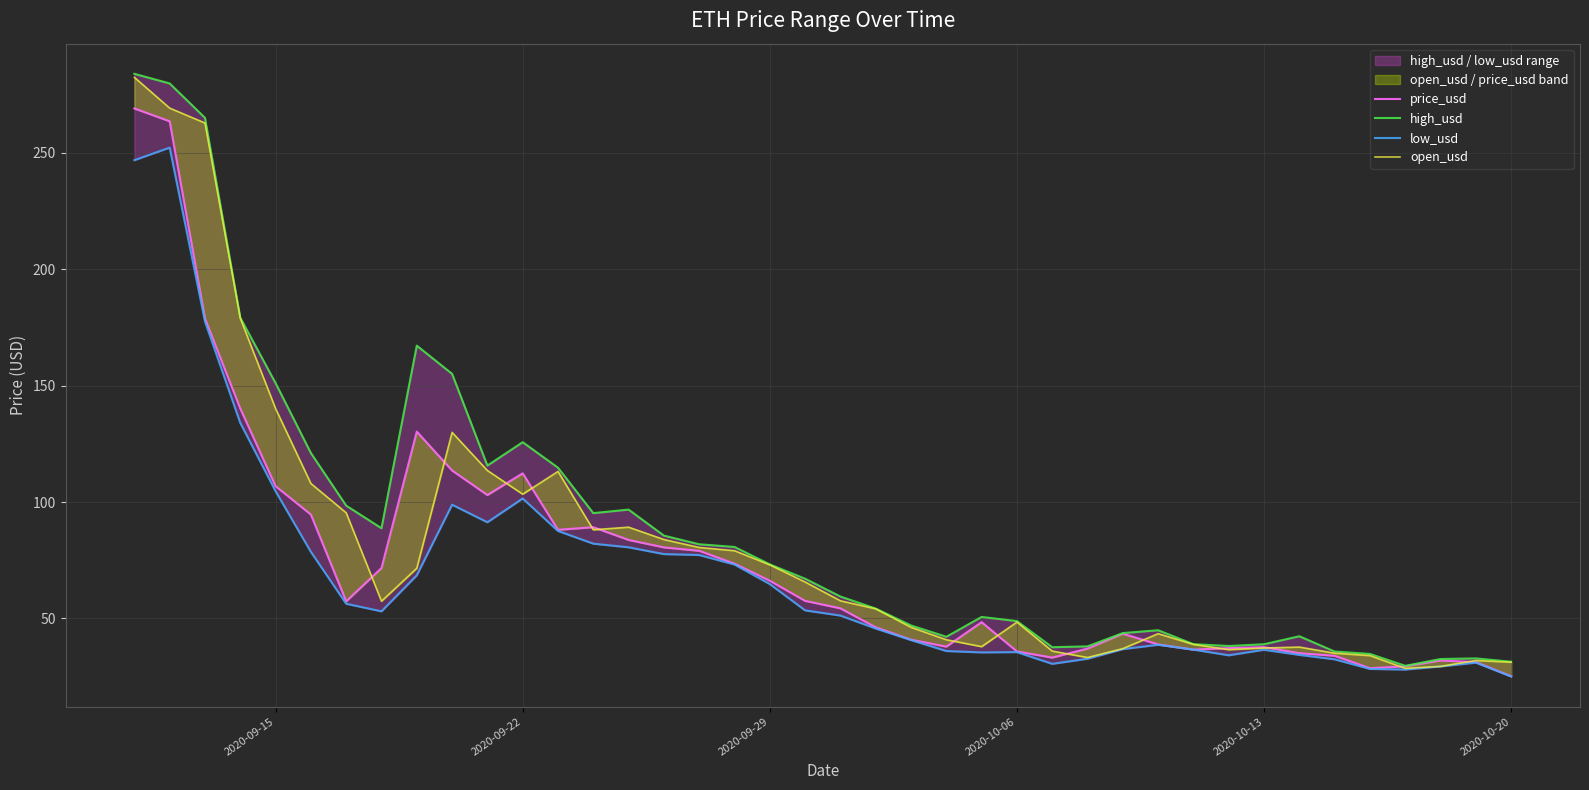

At which category does the chart reach its minimum across all series?

2020-10-20